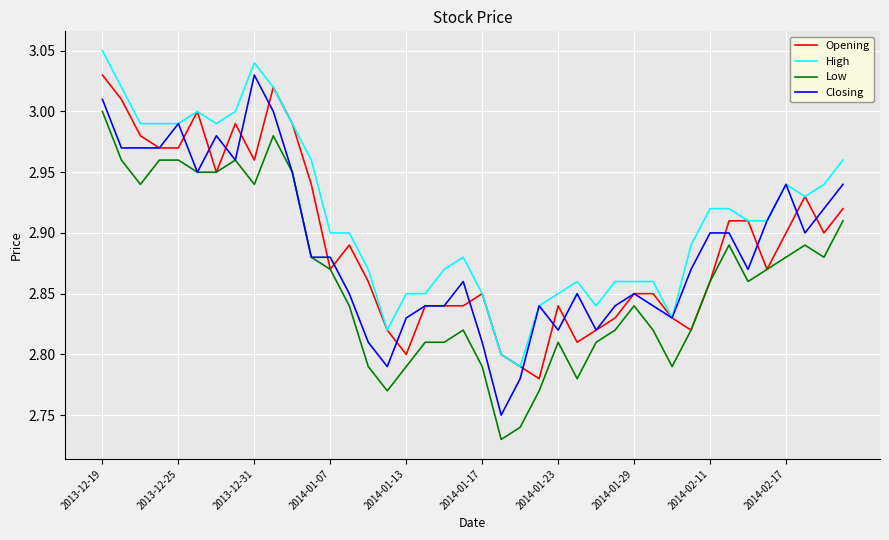

Which series has the largest total across all categories?

High